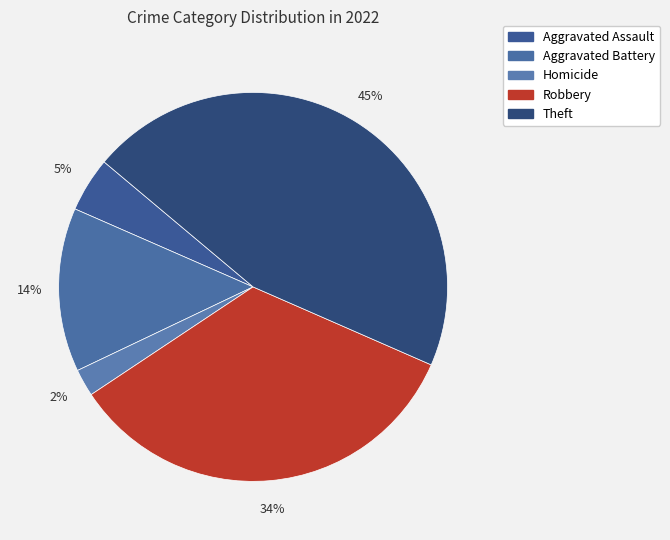

To the nearest percent, what portion does Aggravated Assault represent?

5%